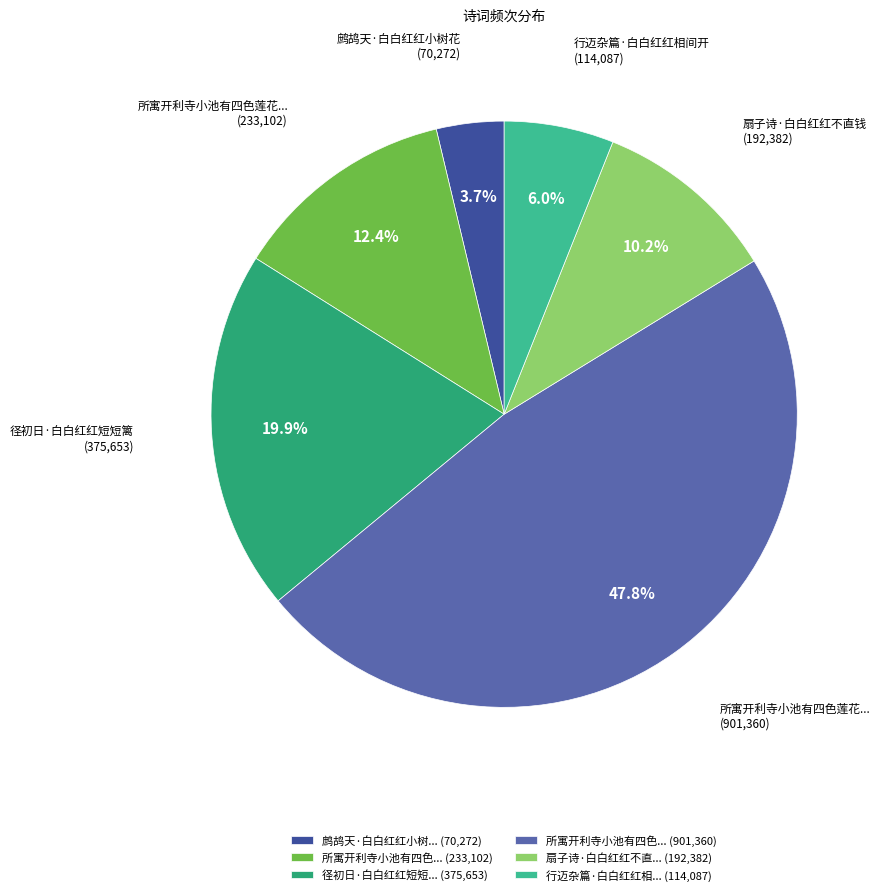

Which category has the biggest portion of the pie?

所寓开利寺小池有四色... (901,360)